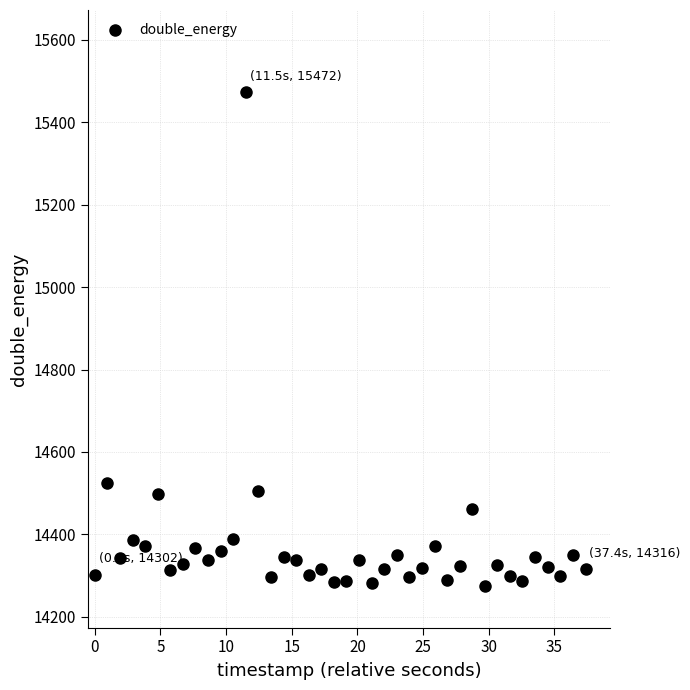

What Y value in the scatter plot is closest to 14873?

14526